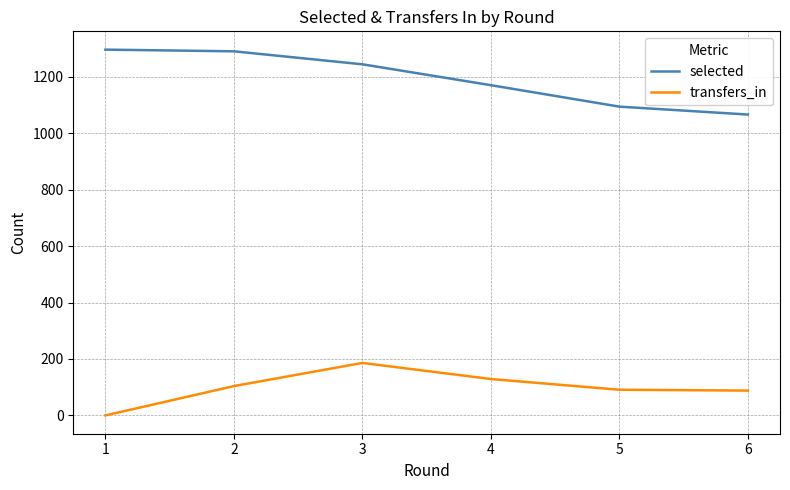

The value of transfers_in at 6 is 139. True or false?

False